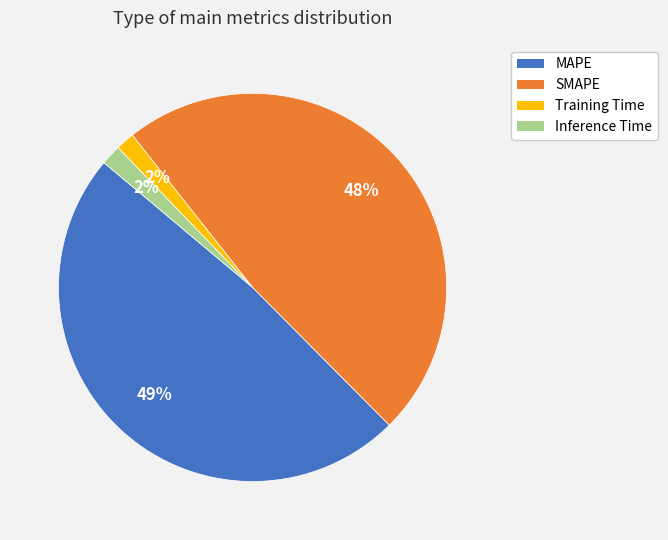

Do Training Time and SMAPE together represent more than half of the pie?

No